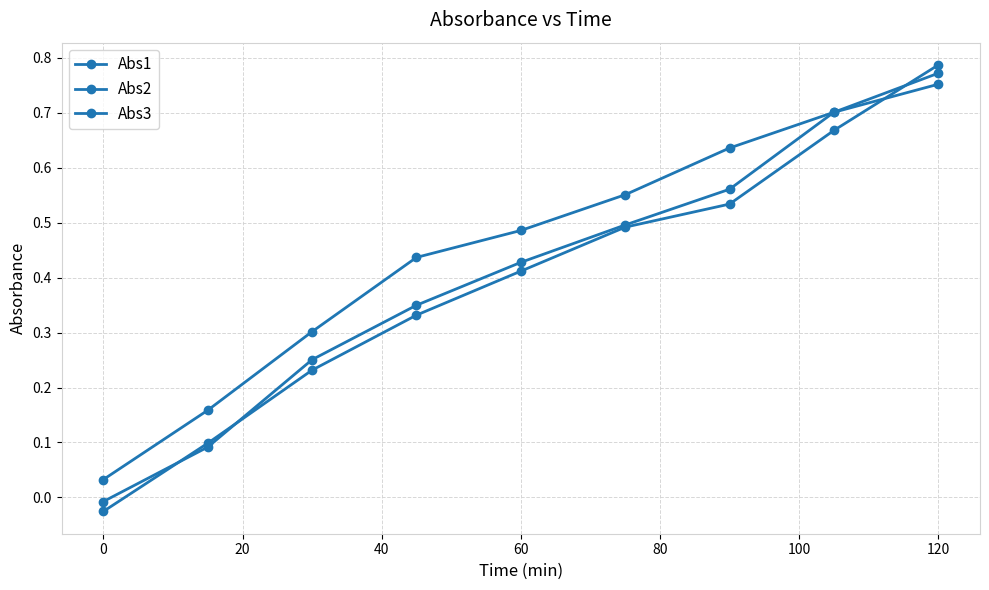

How many values in the Abs2 series exceed 0?

8